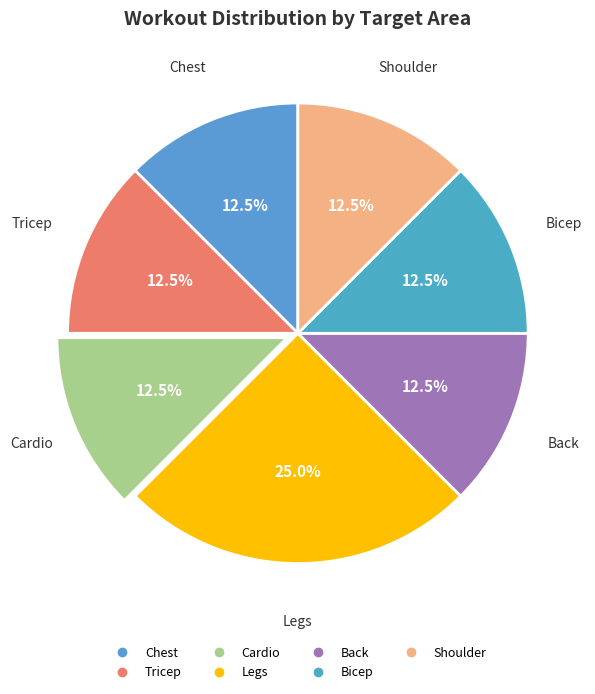

Is there any slice that represents more than half of the pie?

No